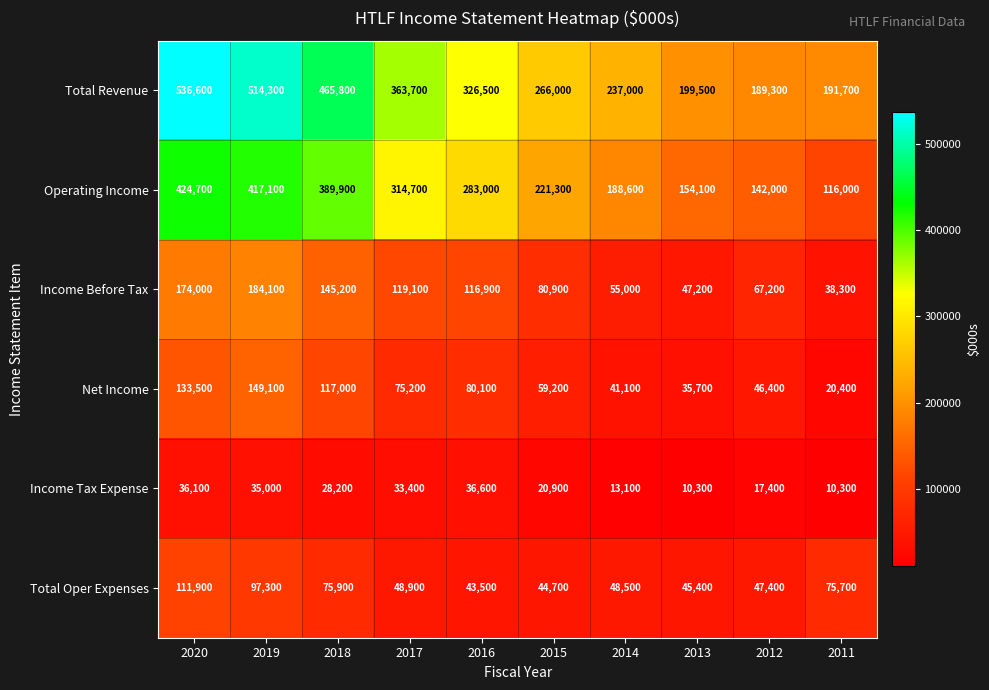

Which category has the lowest value in the Total Oper Expenses series?

2016